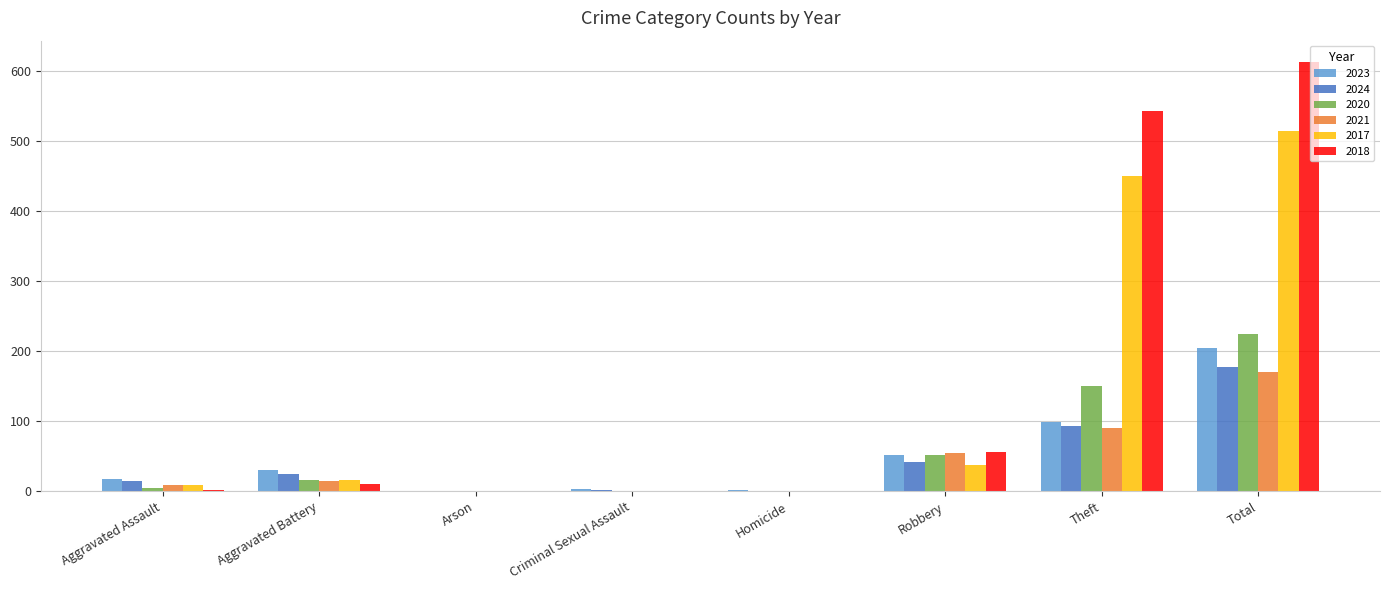

Is it true that 2020 equals 332 at Total?

False